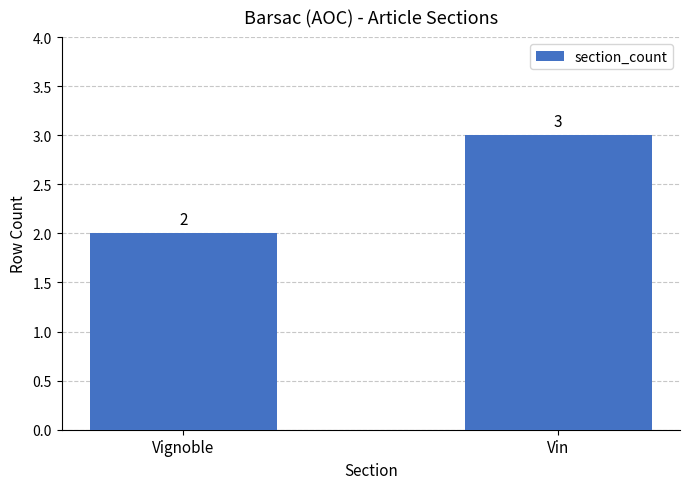

Reading right to left, extract all data points from this chart.

3	2